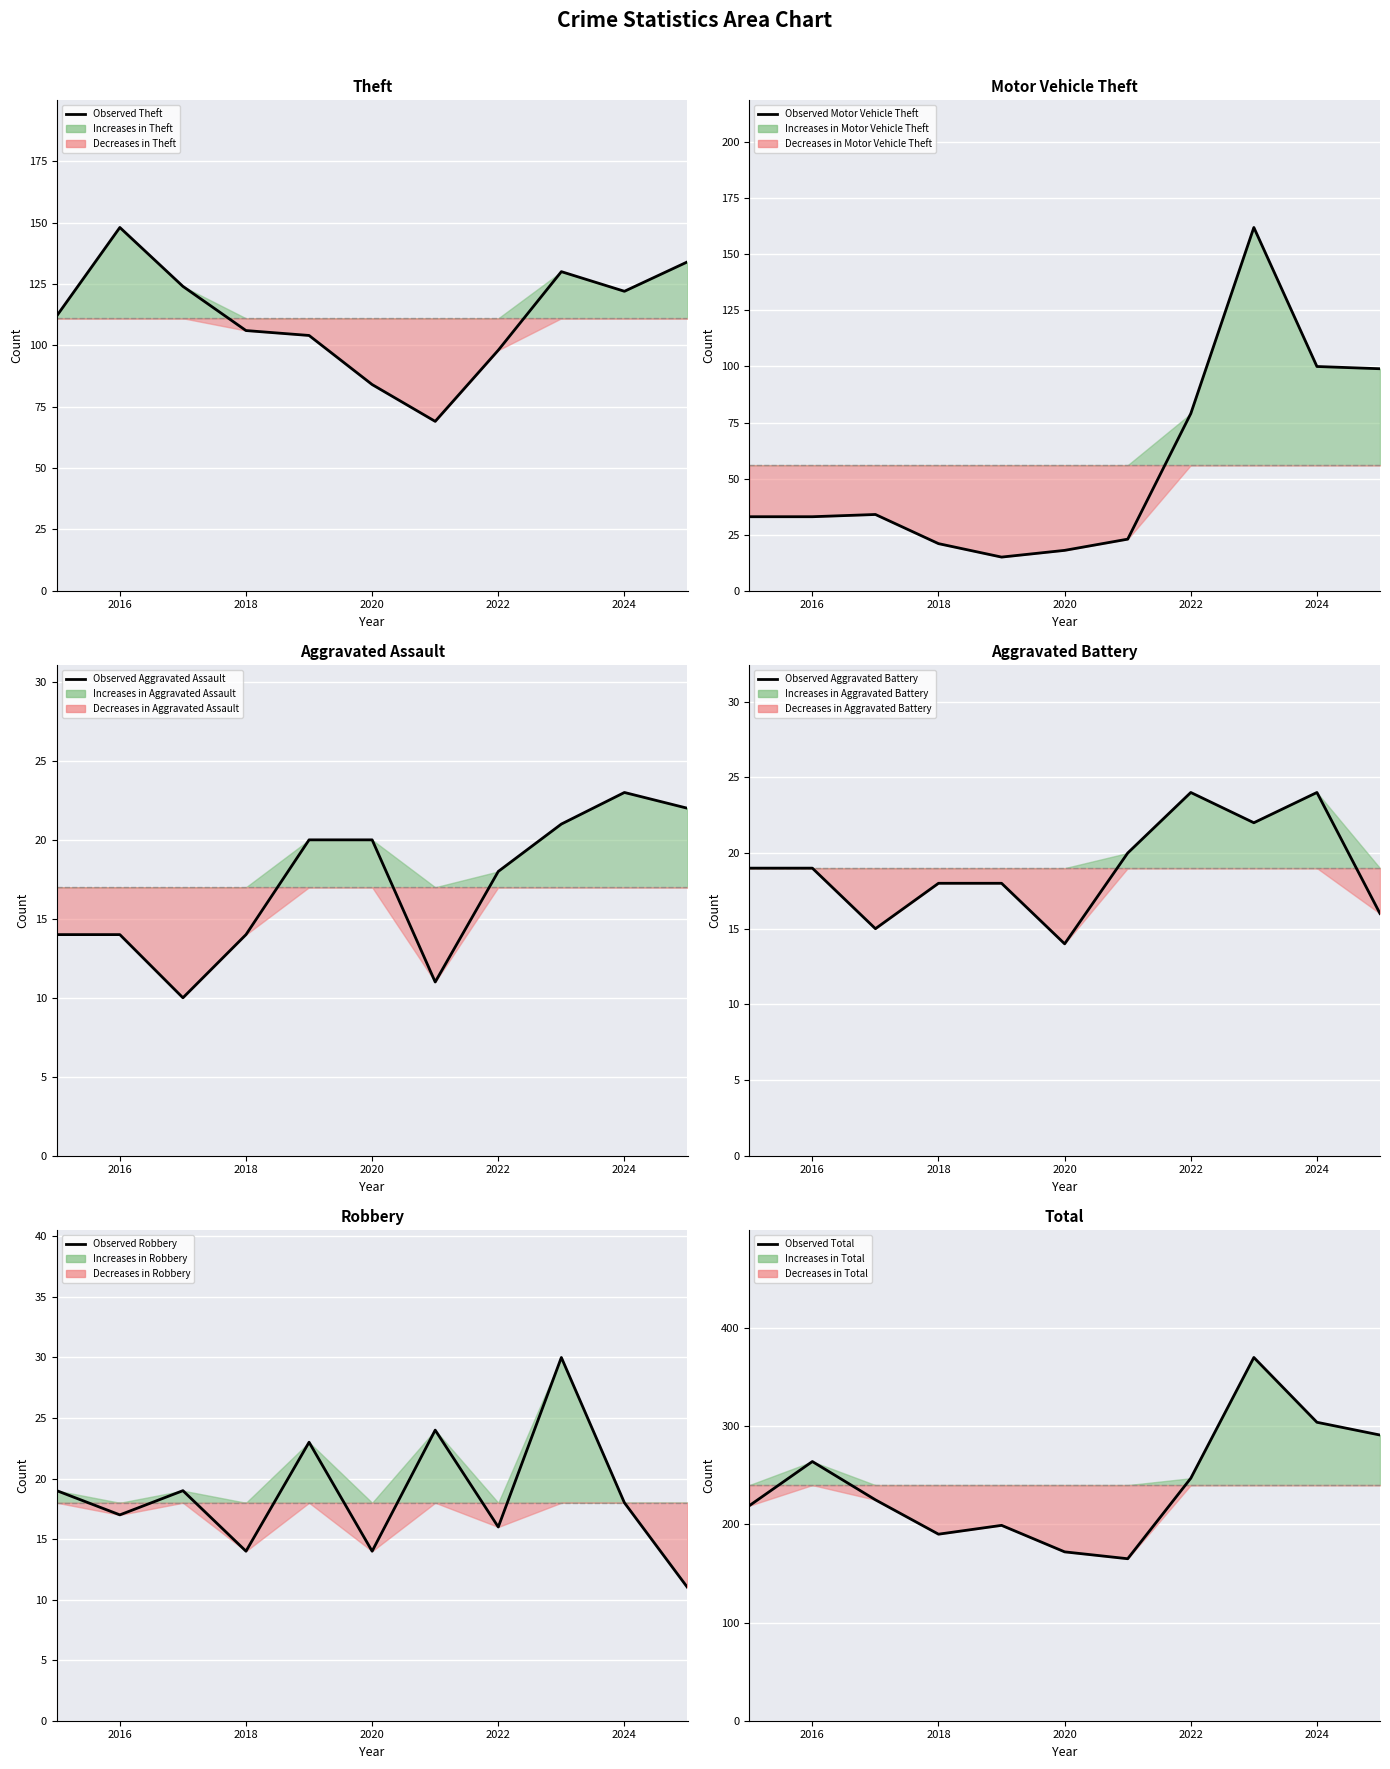

Is it true that the value at 2018 is 94?

False